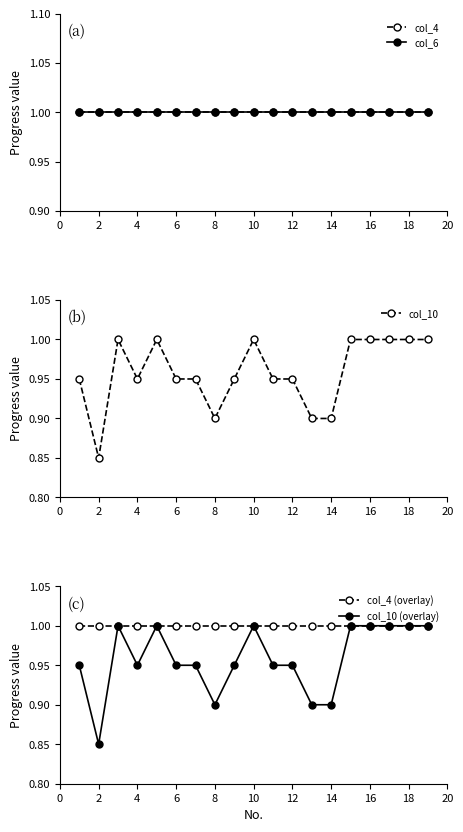

True or false: col_10 (overlay) has a value of 0.2 at 8.

False